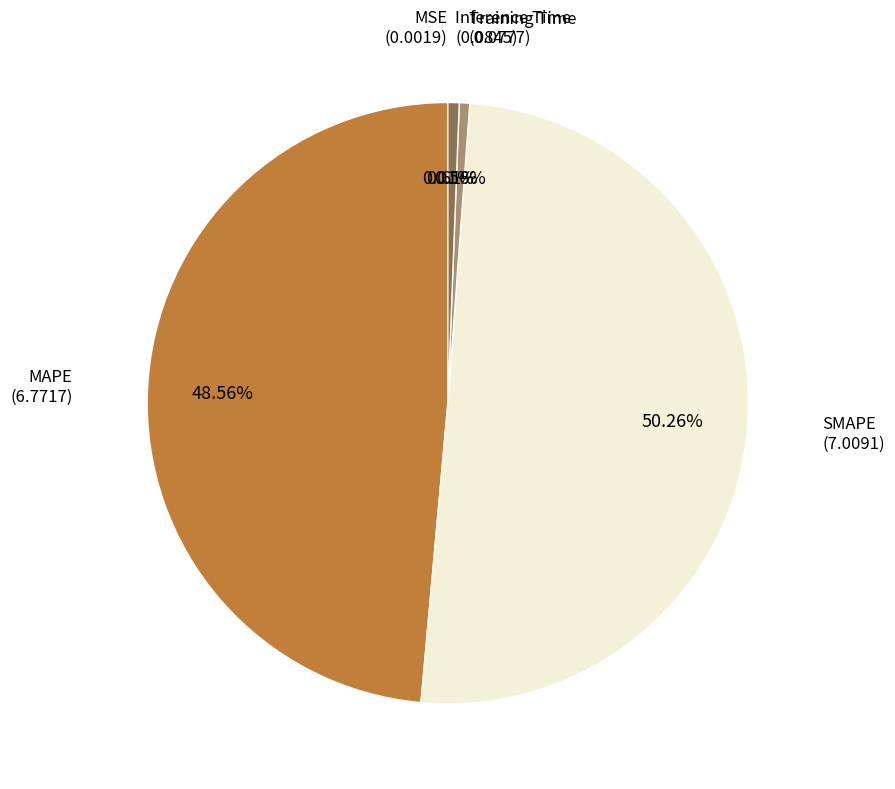

Which slice is the largest?

SMAPE